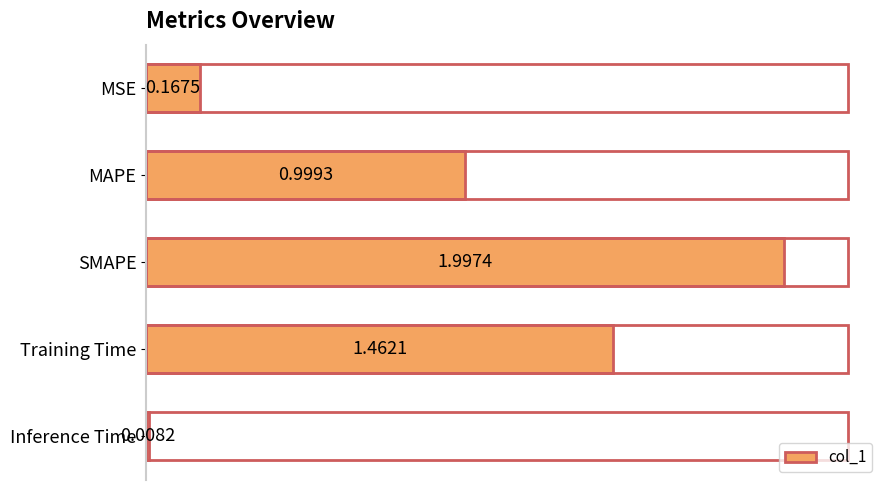

What is the change in value from SMAPE to Training Time?

-0.5